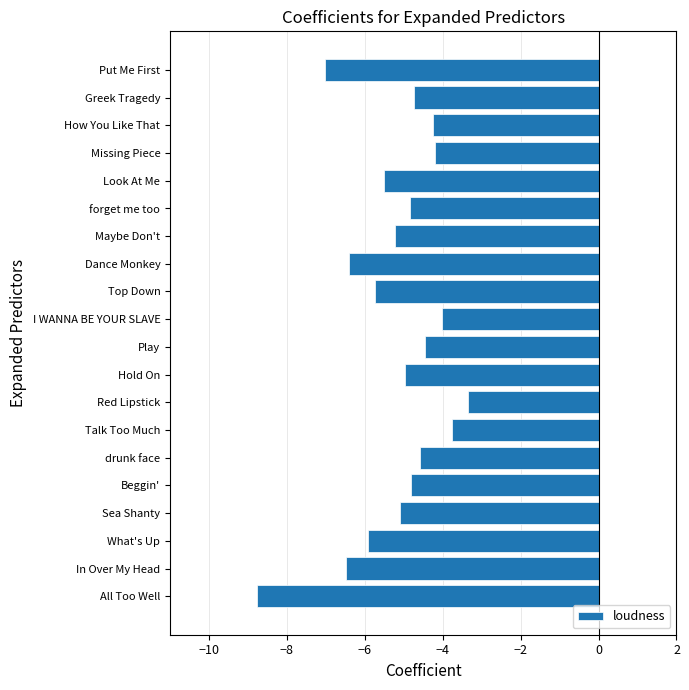

Between Hold On and Top Down, which is larger?

Hold On